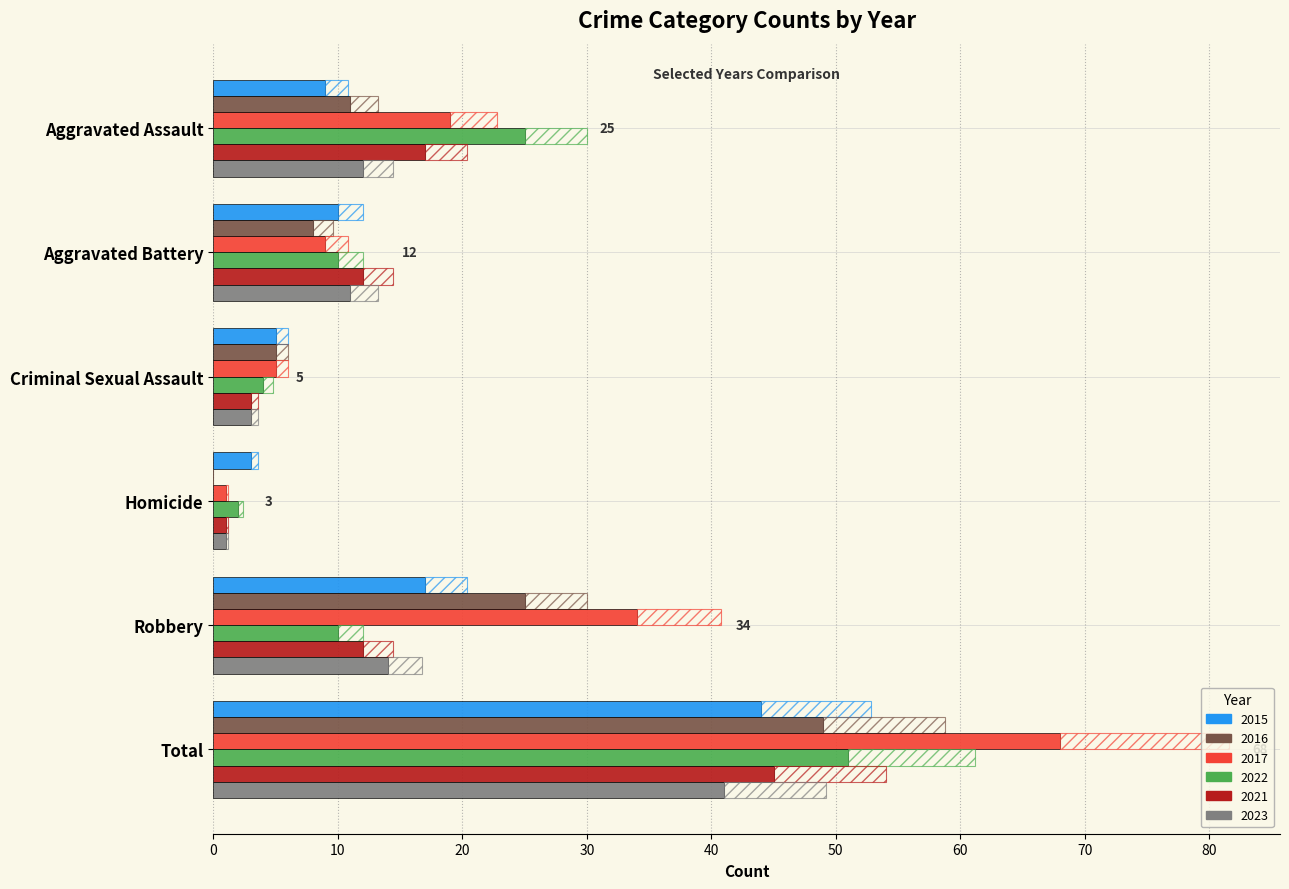

The value of 2016 at Aggravated Battery is 8. True or false?

True